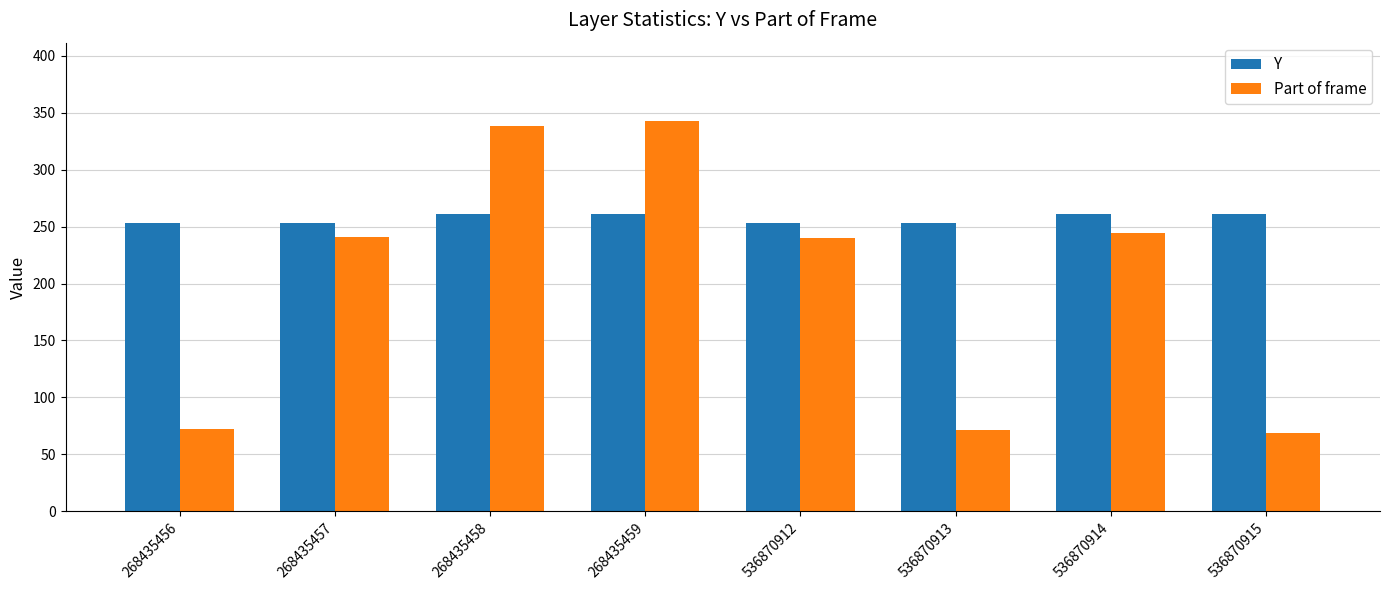

Rank the series by their maximum value, from highest to lowest.

Part of frame, Y